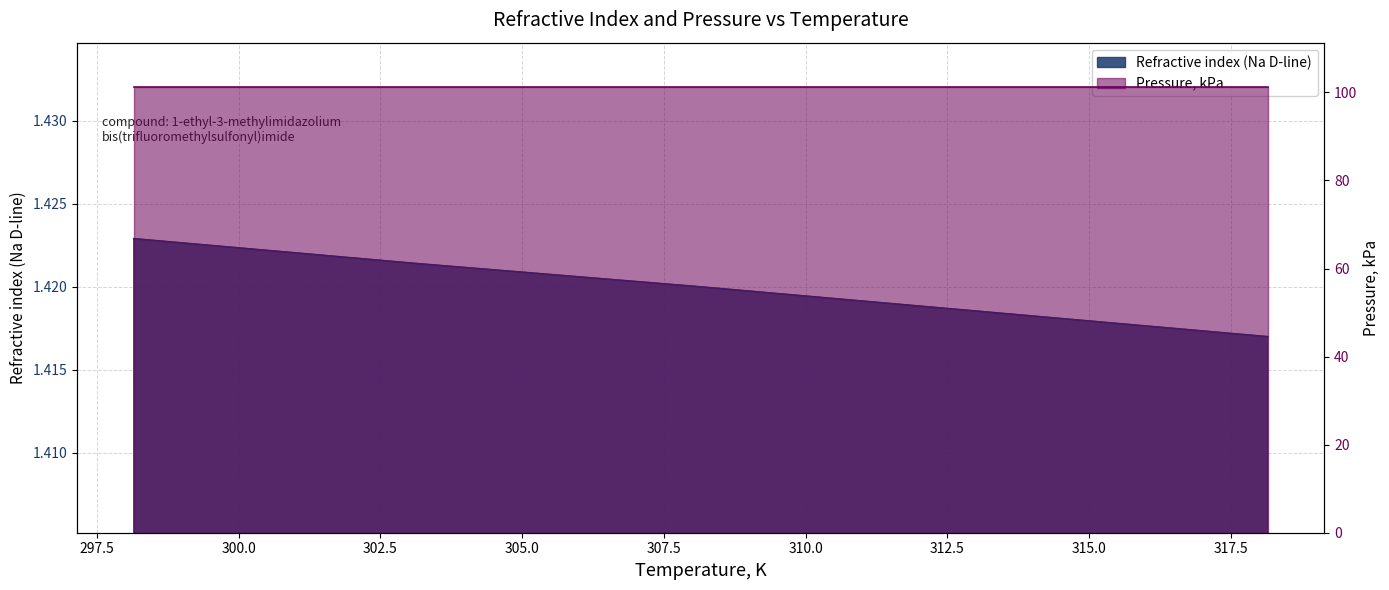

The chart shows a value of 2.1 at 308.15. True or false?

False